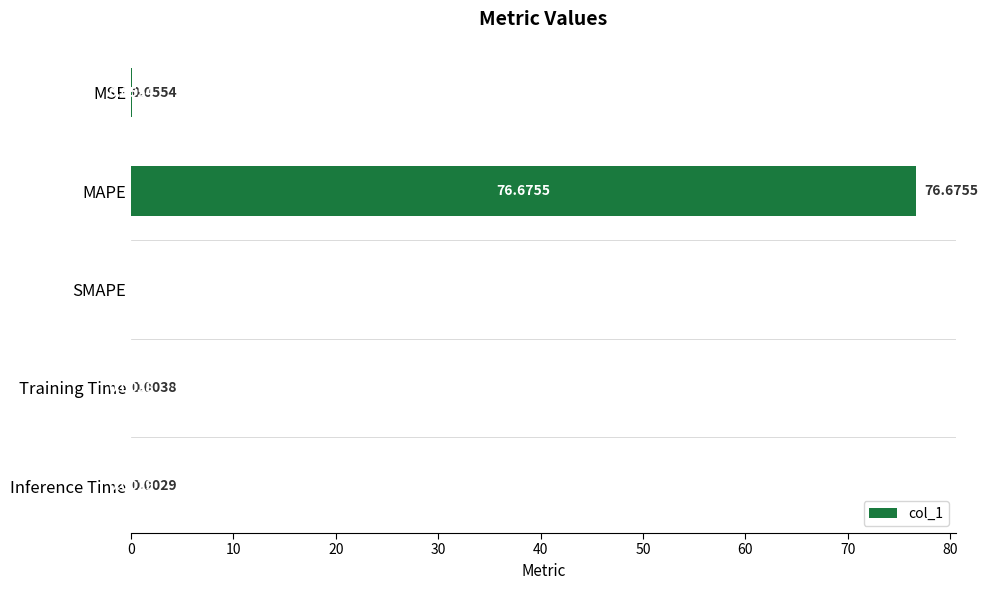

Which label corresponds to the largest value in the chart?

MAPE